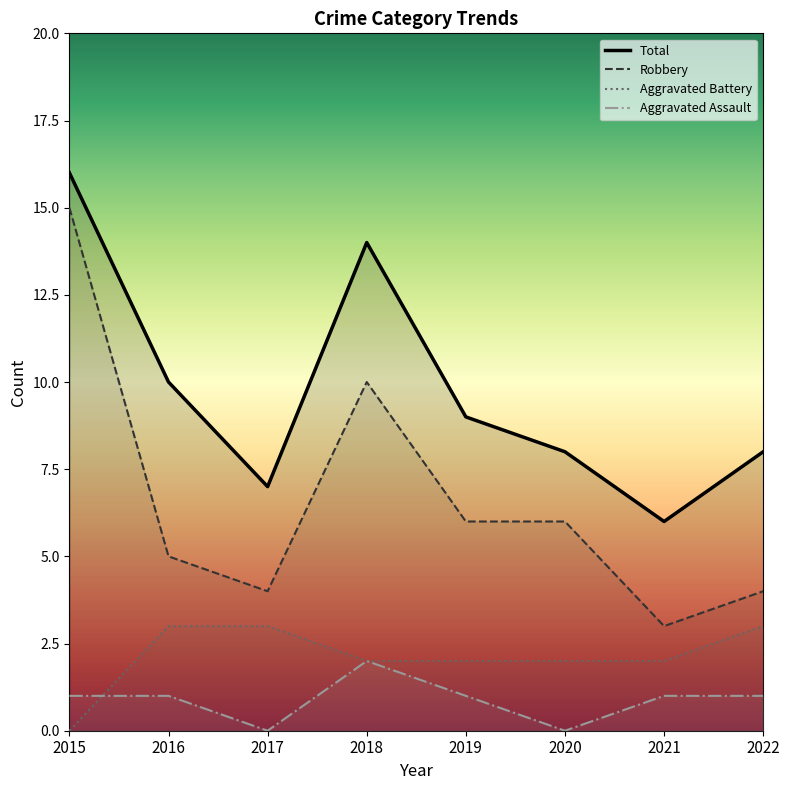

Which series has the largest range (max minus min)?

Robbery